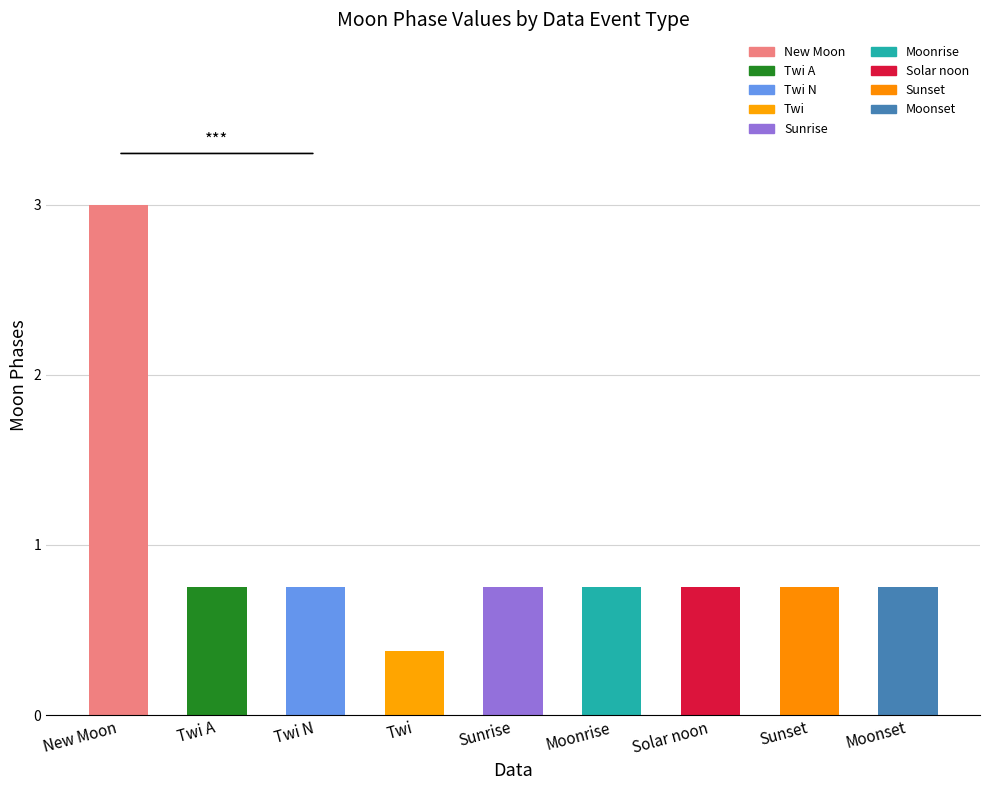

Which label corresponds to the largest value in the chart?

New Moon